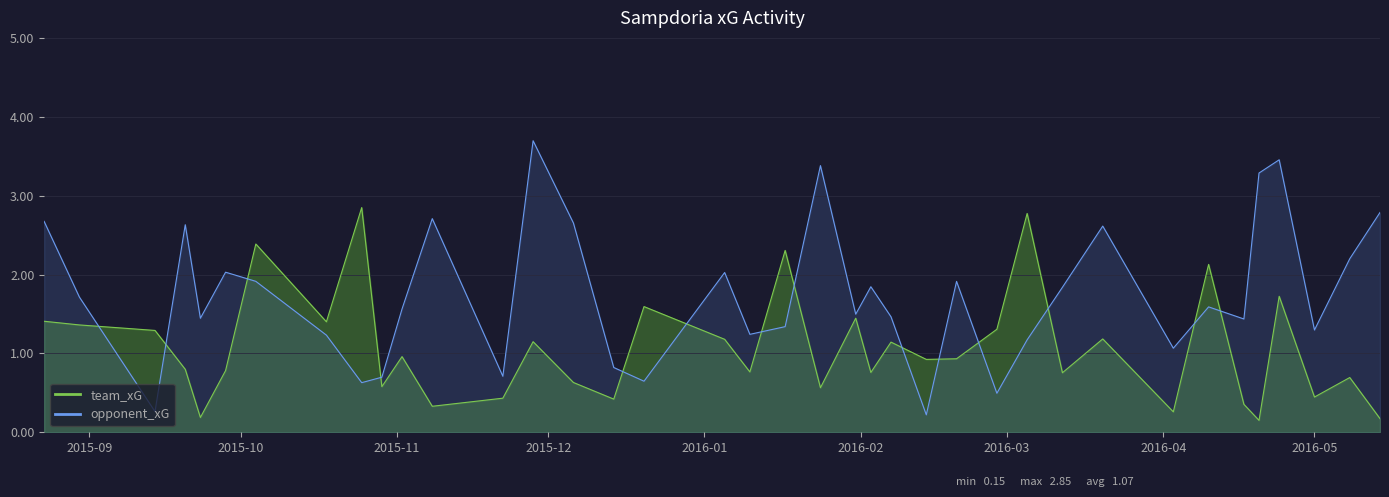

How many values in the opponent_xG series are below 1?

8